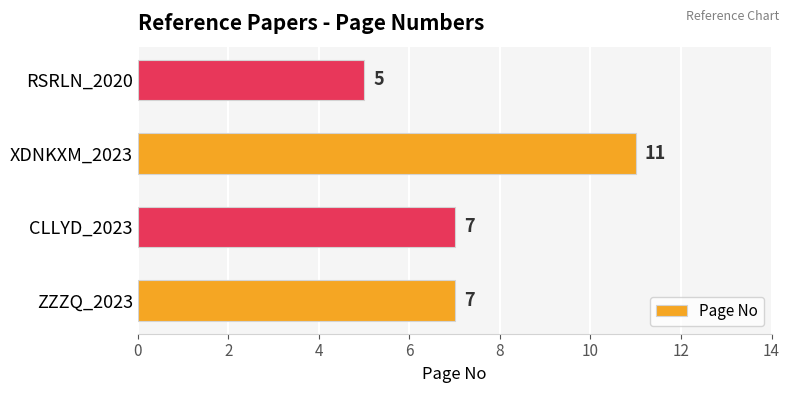

What is the maximum value shown in the chart?

11